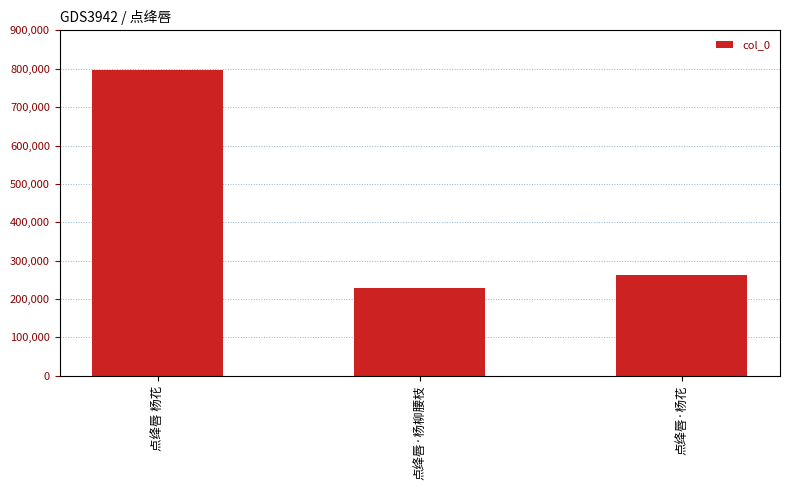

Rank the categories by value from lowest to highest.

点绛唇·杨柳腰枝, 点绛唇·杨花, 点绛唇 杨花